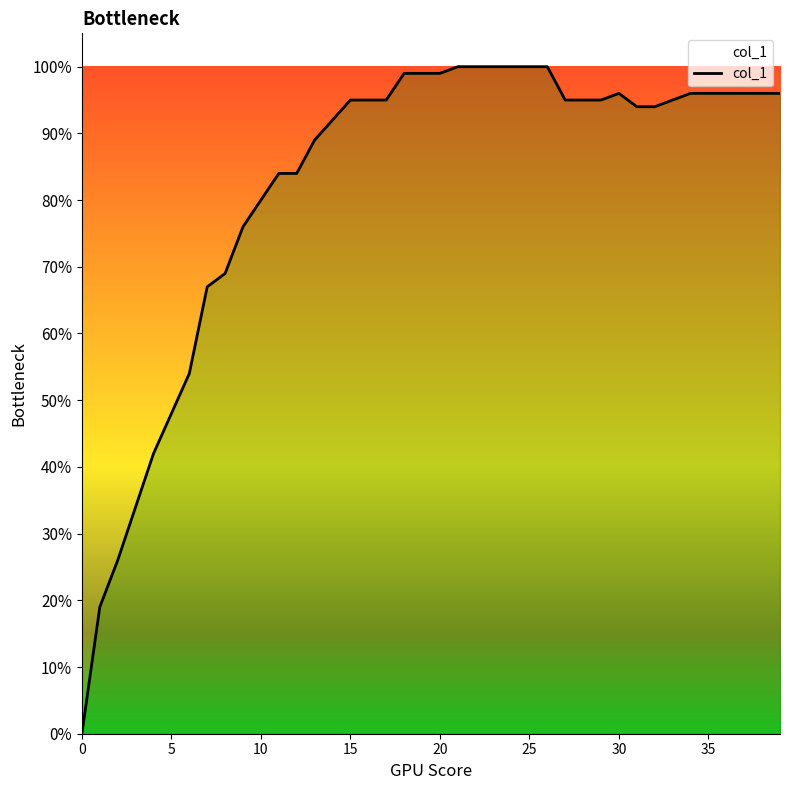

Does the chart display data point markers on the line(s)?

No